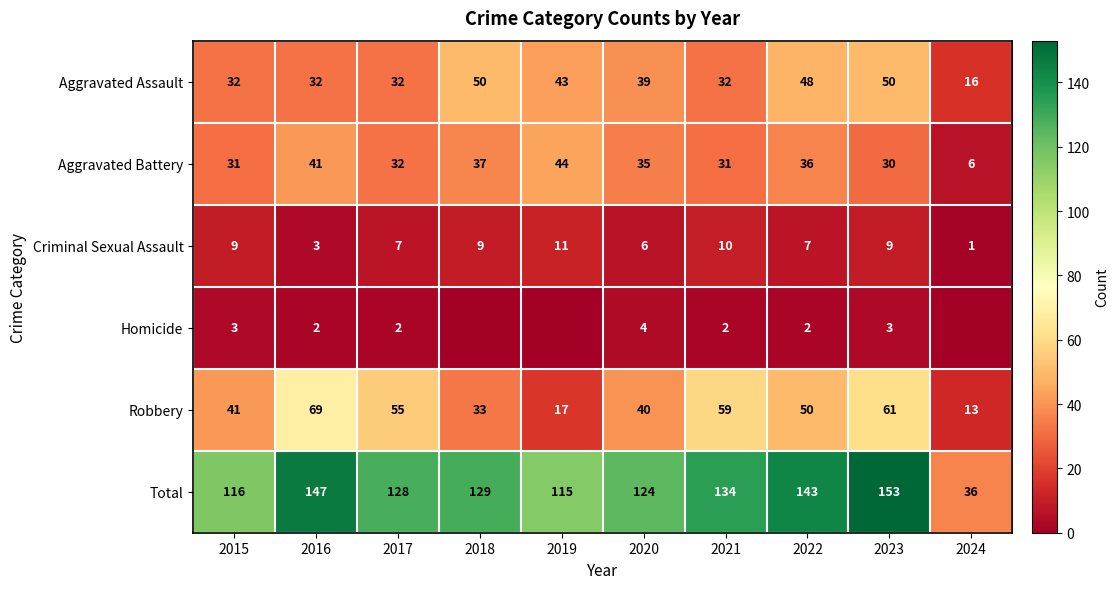

How many values in the Aggravated Assault series are below 39?

5